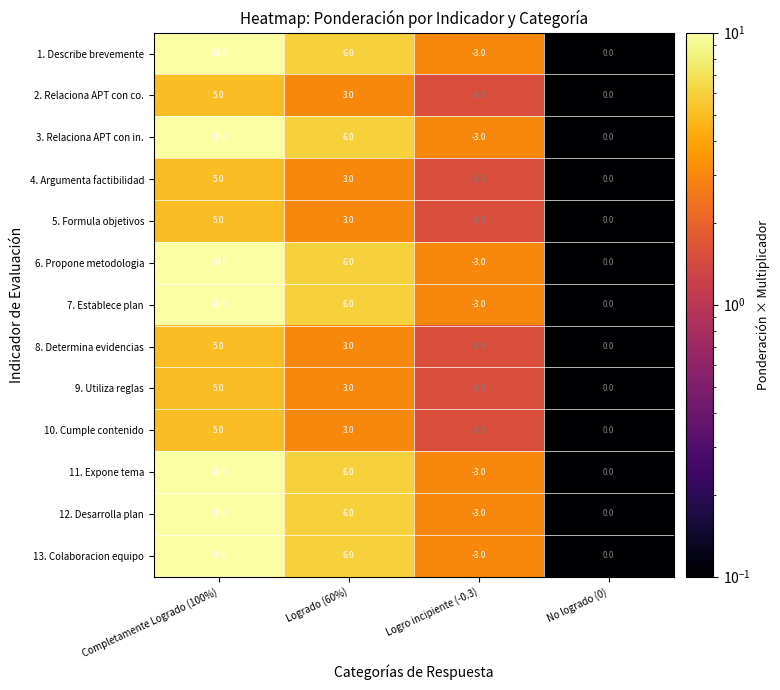

What is the spread (max minus min) of values at Logrado (60%)?

3.0